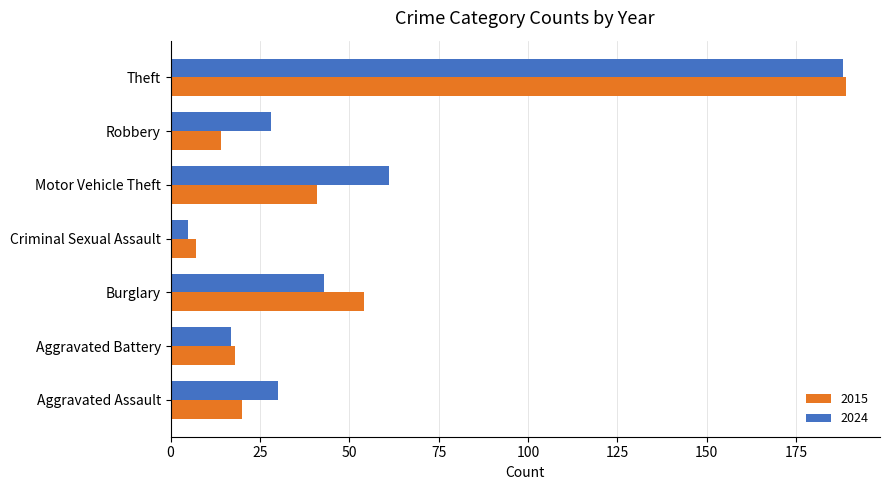

At Aggravated Assault, list the series in order from largest to smallest.

2024, 2015